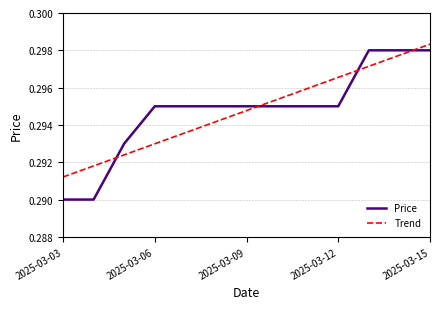

Which series has the widest spread of values?

Price